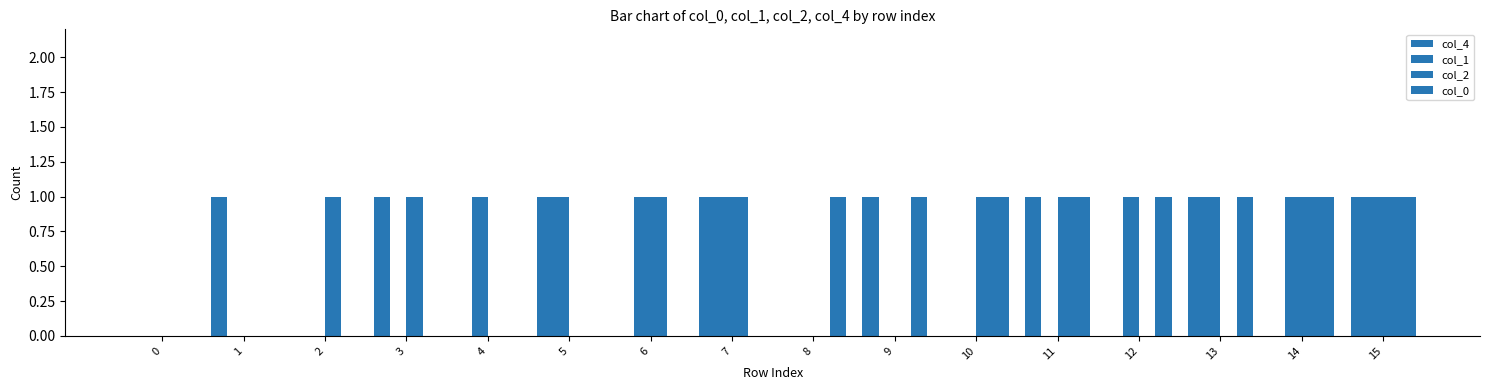

Which series has the largest total across all categories?

col_4